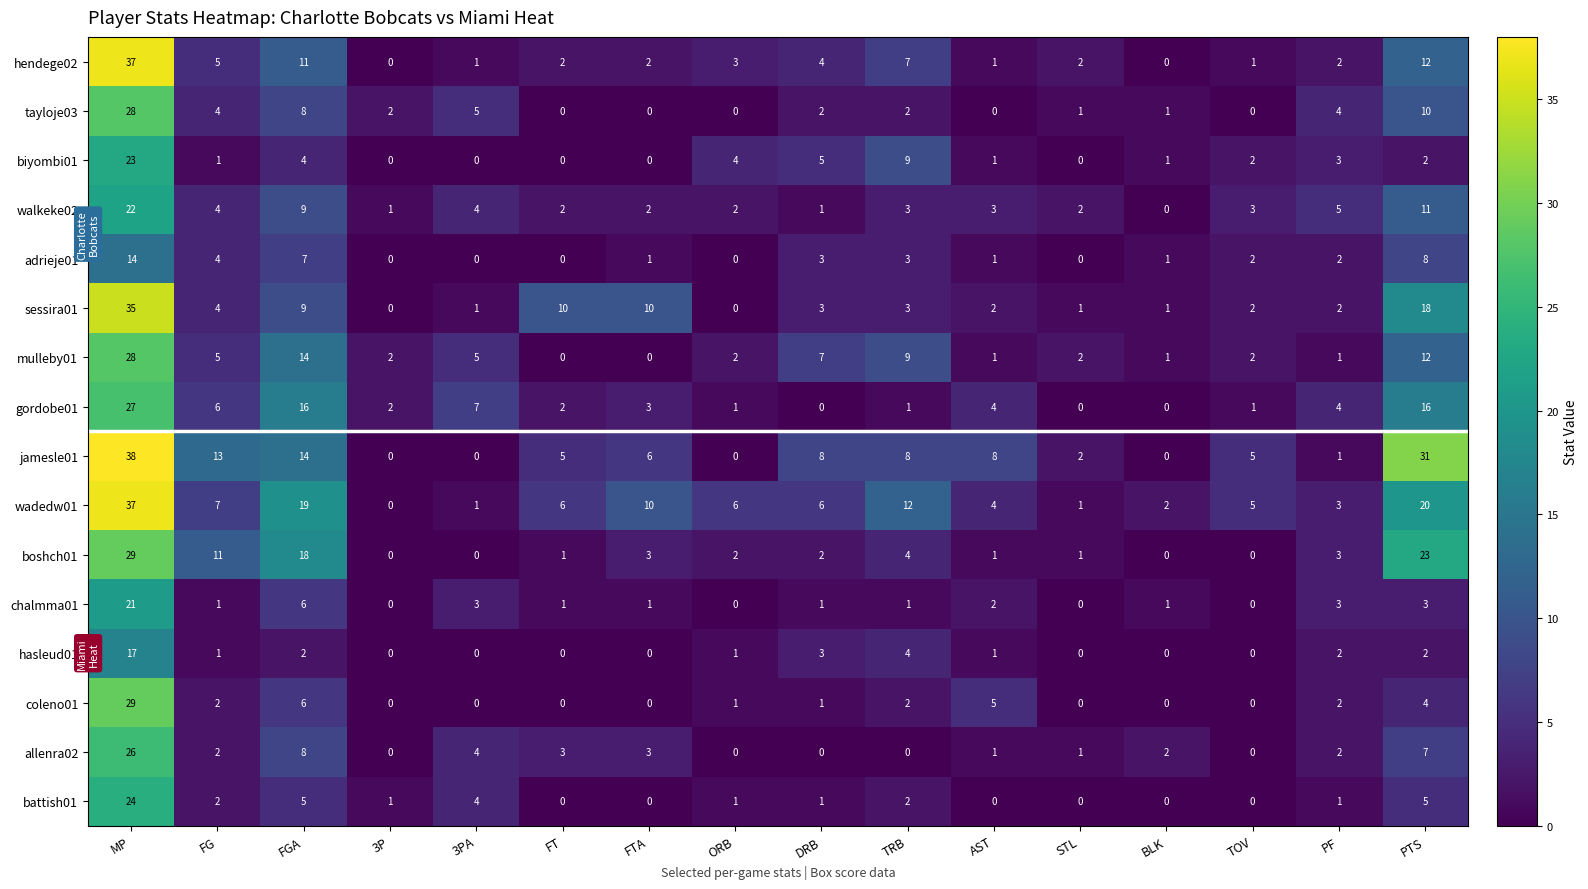

What is the spread (max minus min) of values at ORB?

6